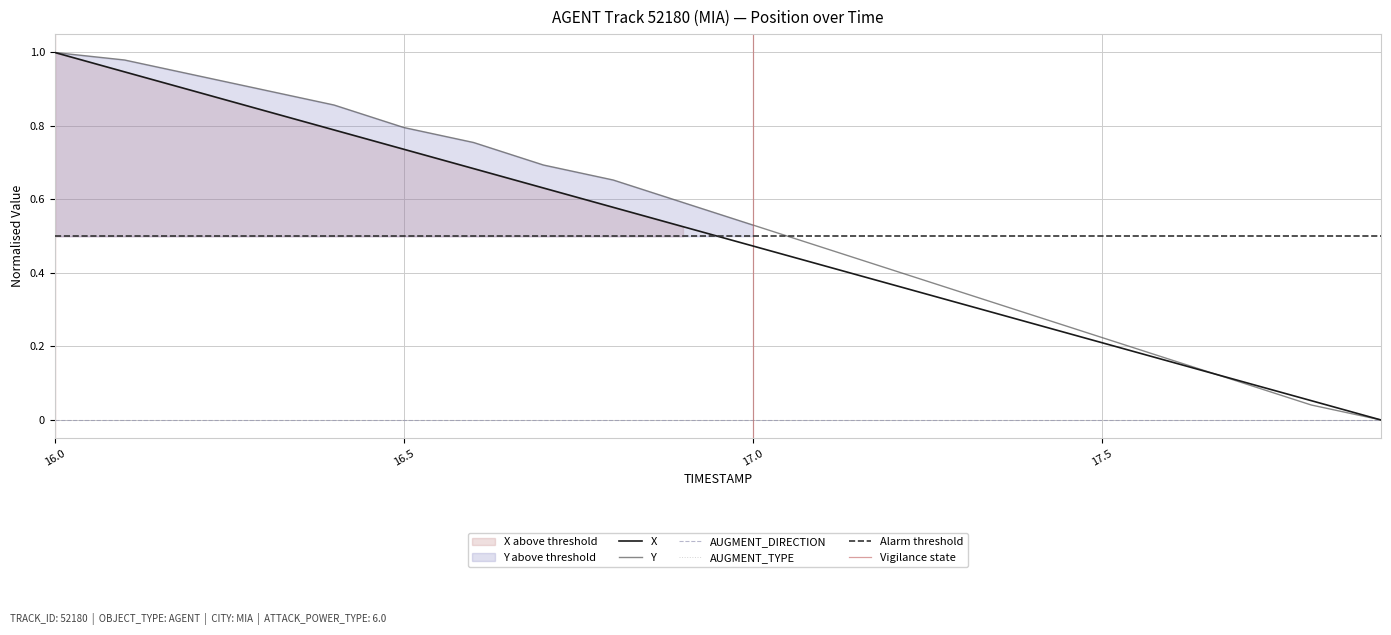

Between which two adjacent categories do Y and X first intersect?

17.6 and 17.7